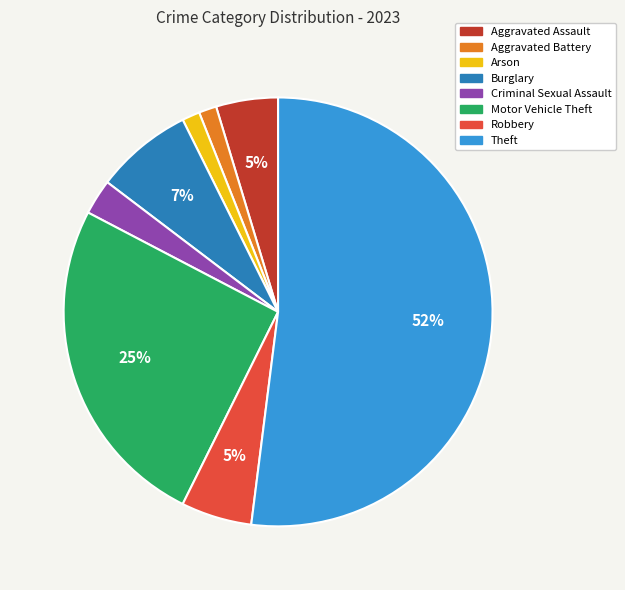

Which slice is the largest?

Theft